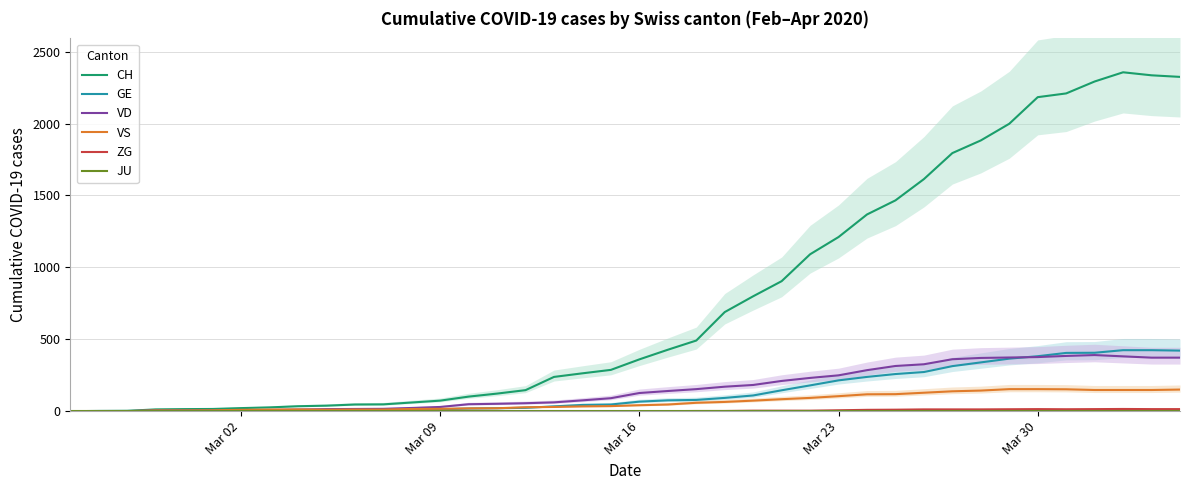

What is the highest value of the VS series?

153